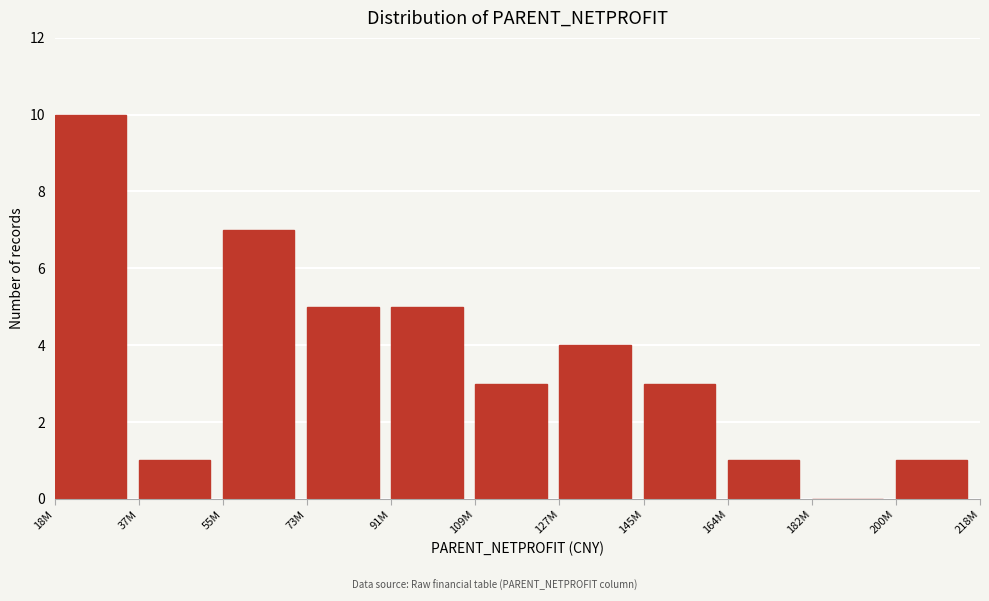

Reading left to right, what are all the values shown in this chart?

18M=10	37M=1	55M=7	73M=5	91M=5	109M=3	127M=4	145M=3	164M=1	182M=0	200M=1